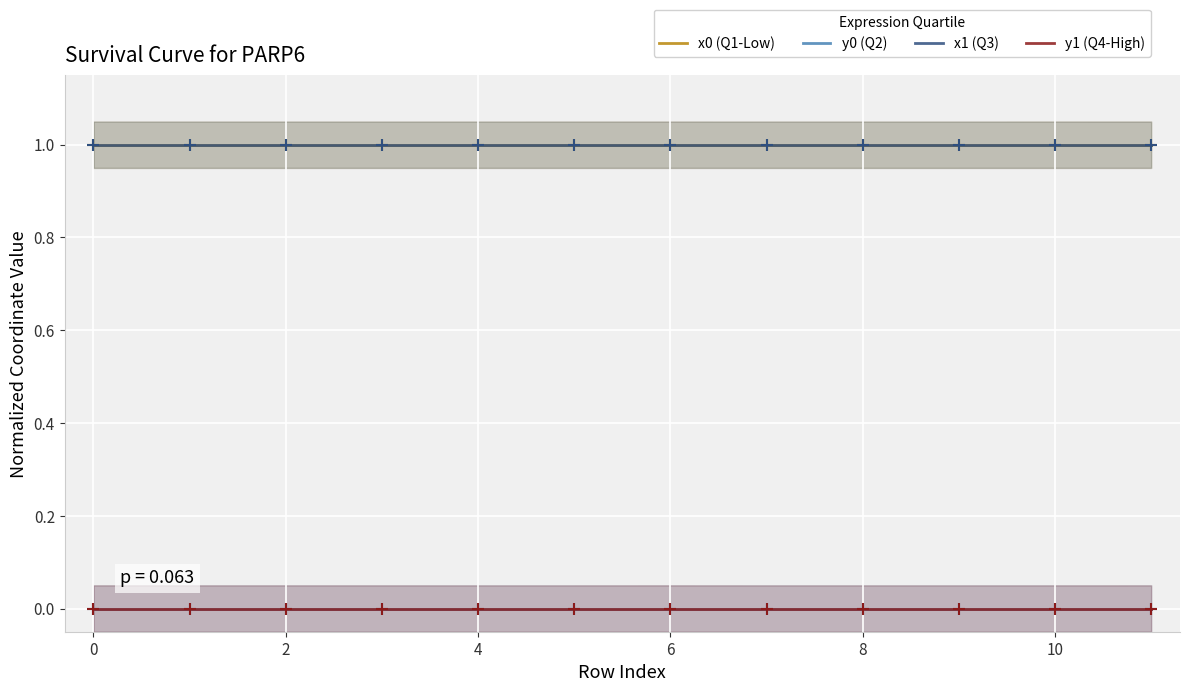

True or false: y1 (Q4-High) and x1 (Q3) intersect in this chart.

False